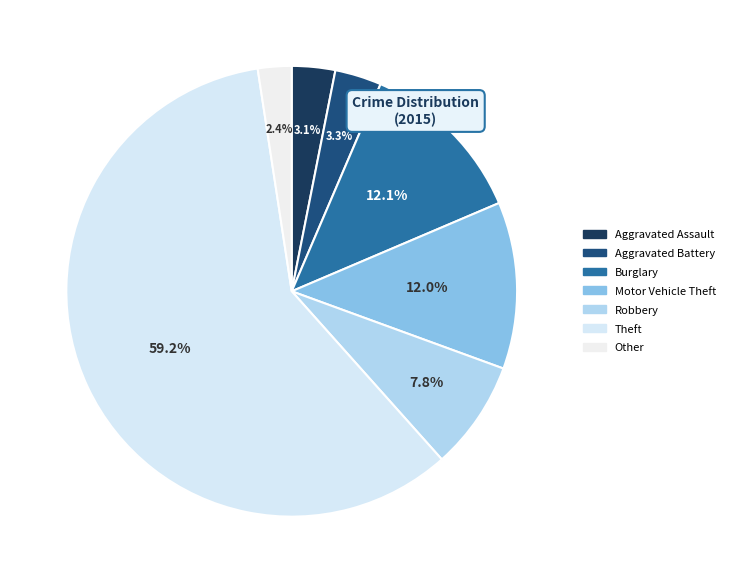

How many segments does this pie chart have?

7